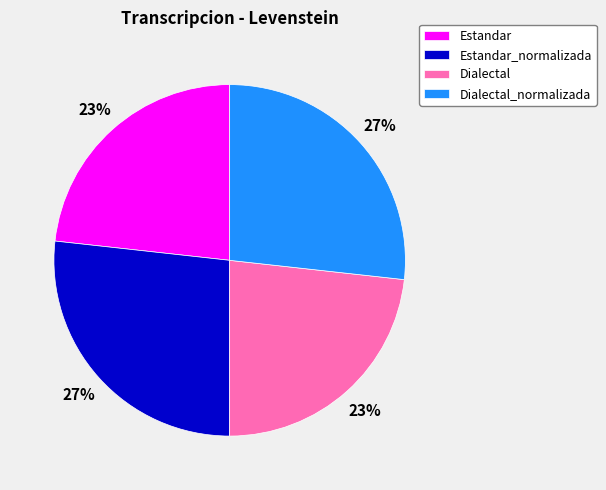

The Dialectal slice represents 23% of the pie. True or false?

True